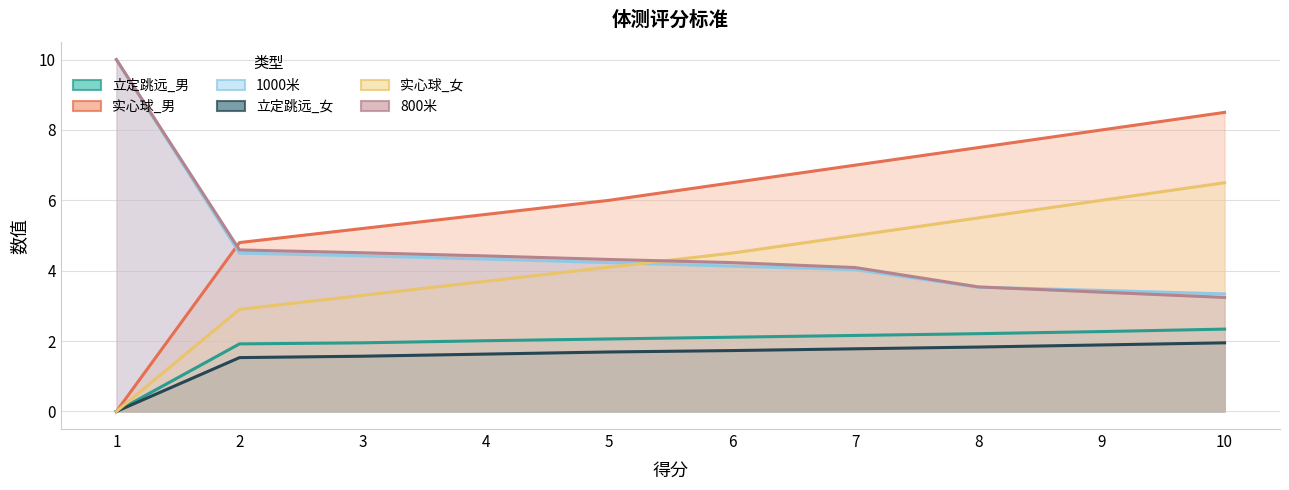

Which category has the lowest value across all series?

1